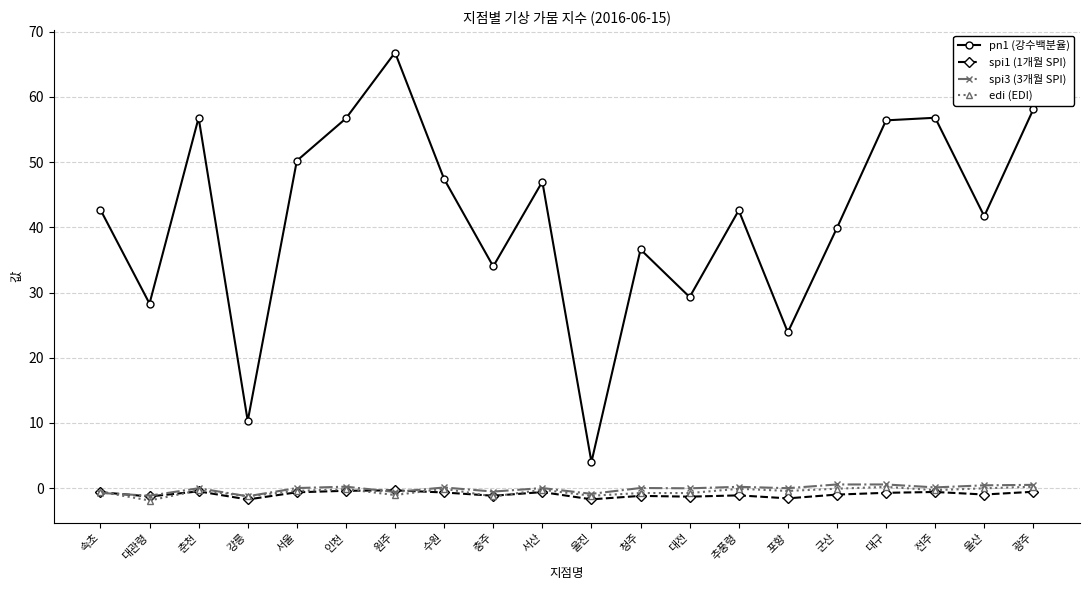

What is the total value across all series at 충주?

31.0